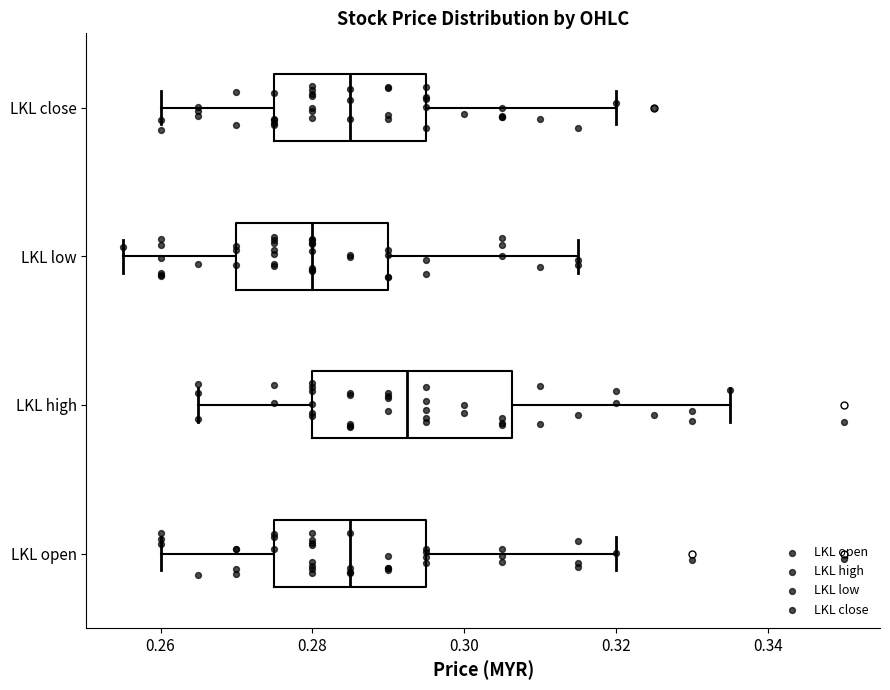

Reading bottom to top, read every box against the x-axis: the position of its median line, the range the box covers, and the ends of its whiskers. The values are not printed on the chart, so give them approximately, as read against the axis.

LKL open: median 0.286, box 0.276 to 0.296, whiskers 0.260 to 0.320
LKL high: median 0.292, box 0.280 to 0.306, whiskers 0.266 to 0.336
LKL low: median 0.280, box 0.270 to 0.290, whiskers 0.256 to 0.316
LKL close: median 0.286, box 0.276 to 0.296, whiskers 0.260 to 0.320